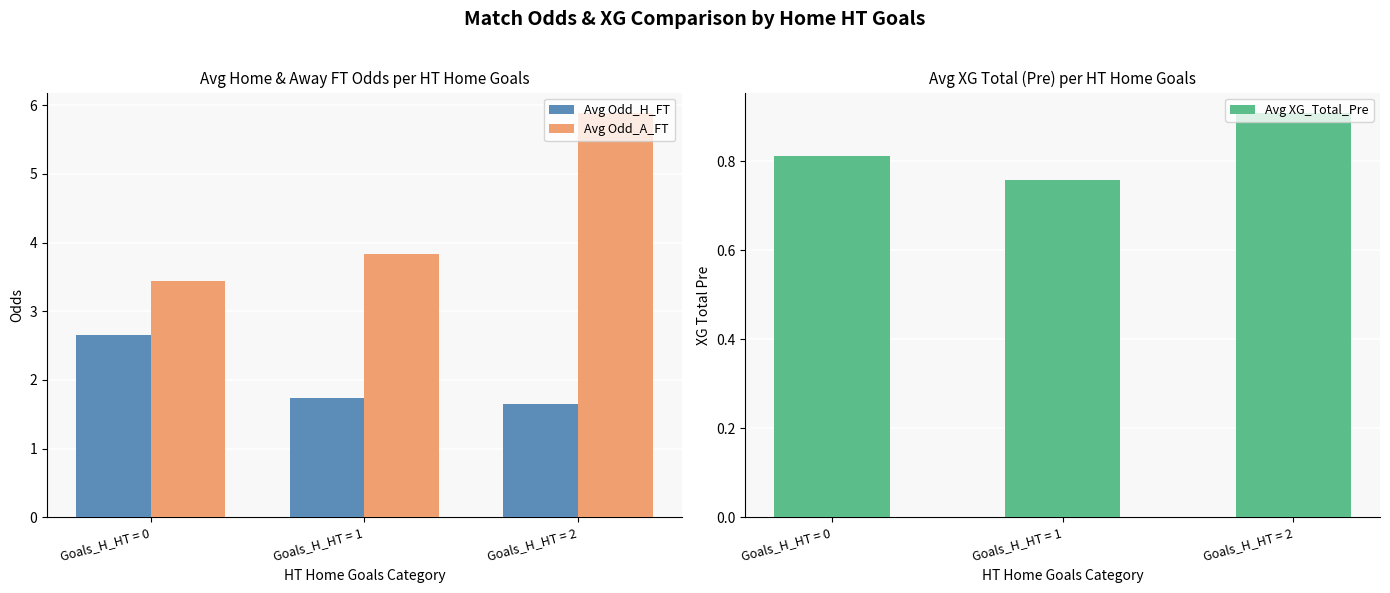

Which series has the largest total across all categories?

Avg Odd_A_FT